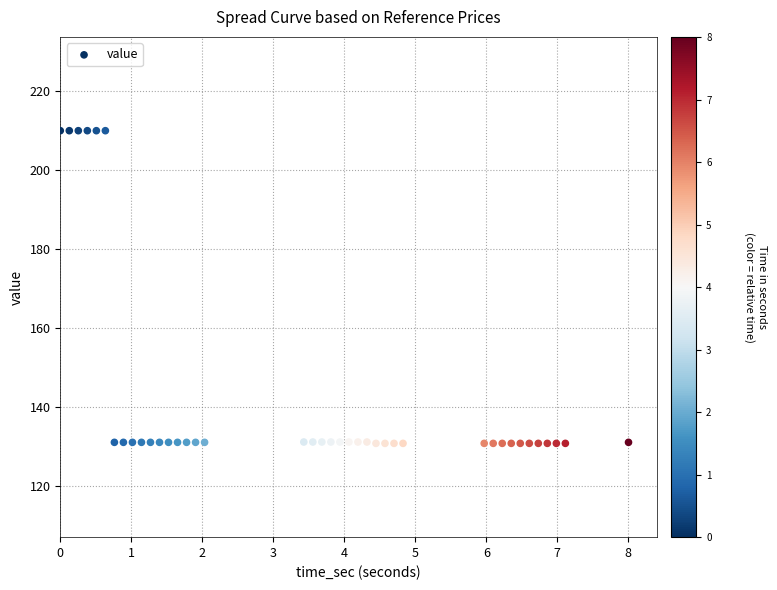

What is the range of Y values (max minus min)?

79.1